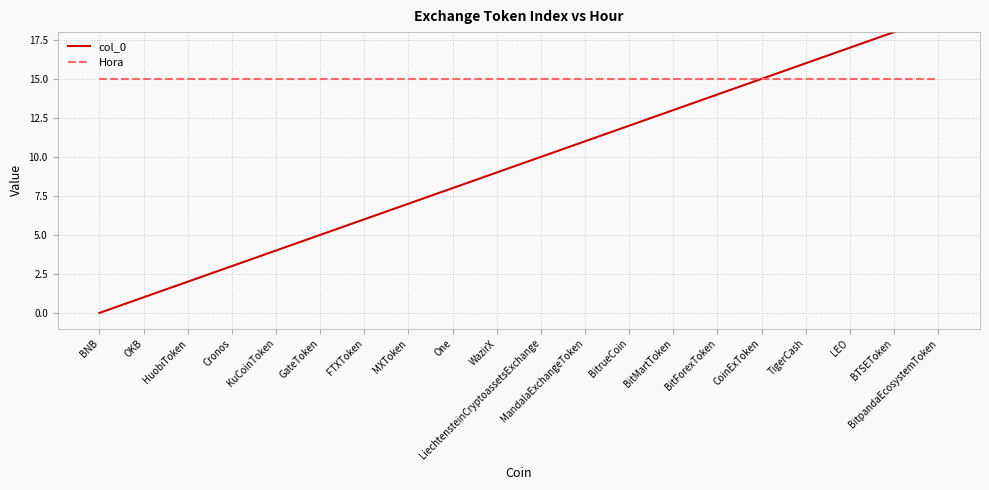

What is the difference between the col_0 values at HuobiToken and Cronos?

1